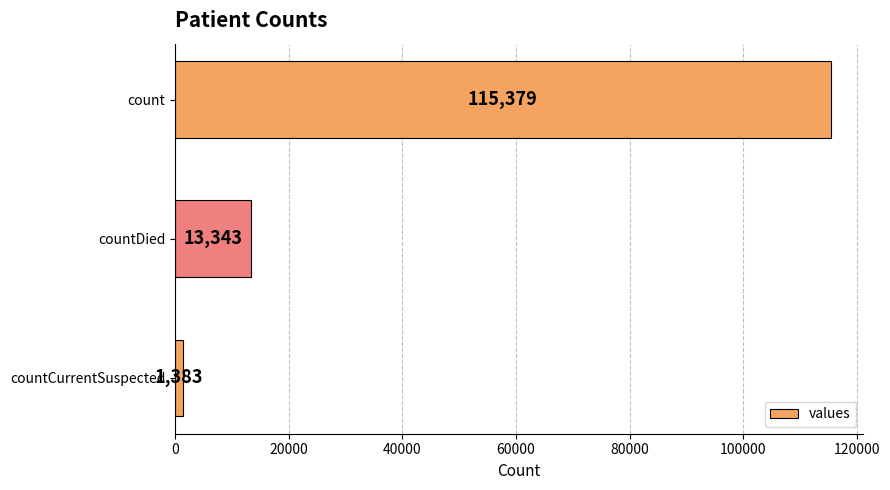

Are the bars grouped side by side (vs. stacked)?

No